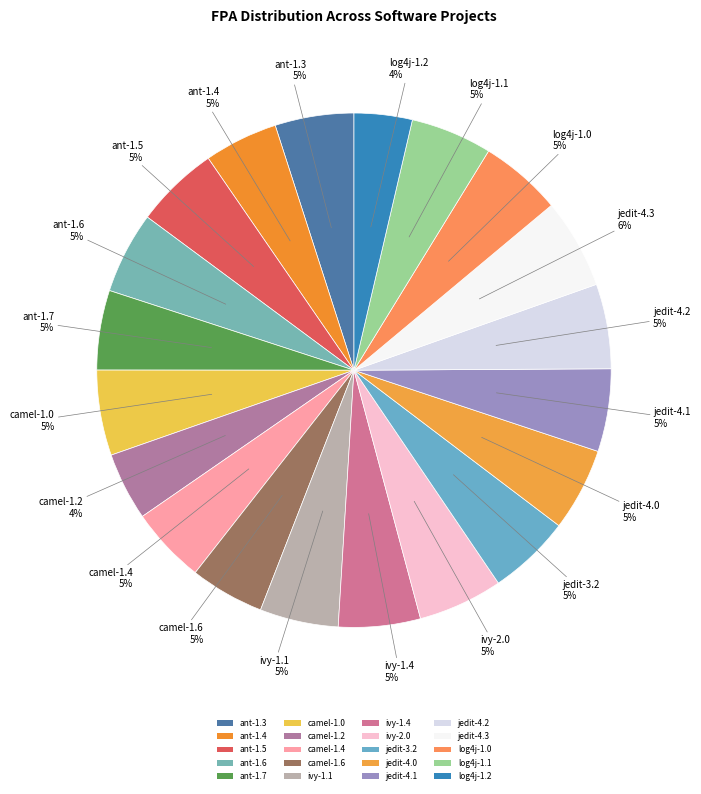

Is camel-1.6 the majority of the pie?

No